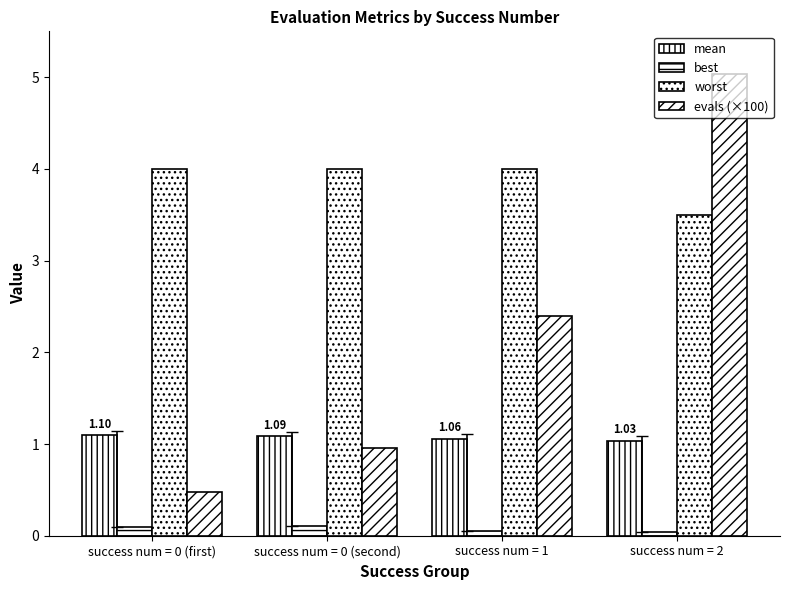

How many data points in evals (×100) are above 2?

2